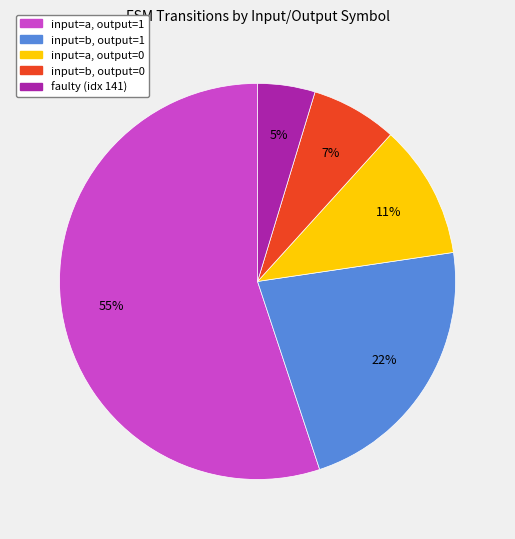

Rank the categories by value from highest to lowest.

input=a, output=1, input=b, output=1, input=a, output=0, input=b, output=0, faulty (idx 141)